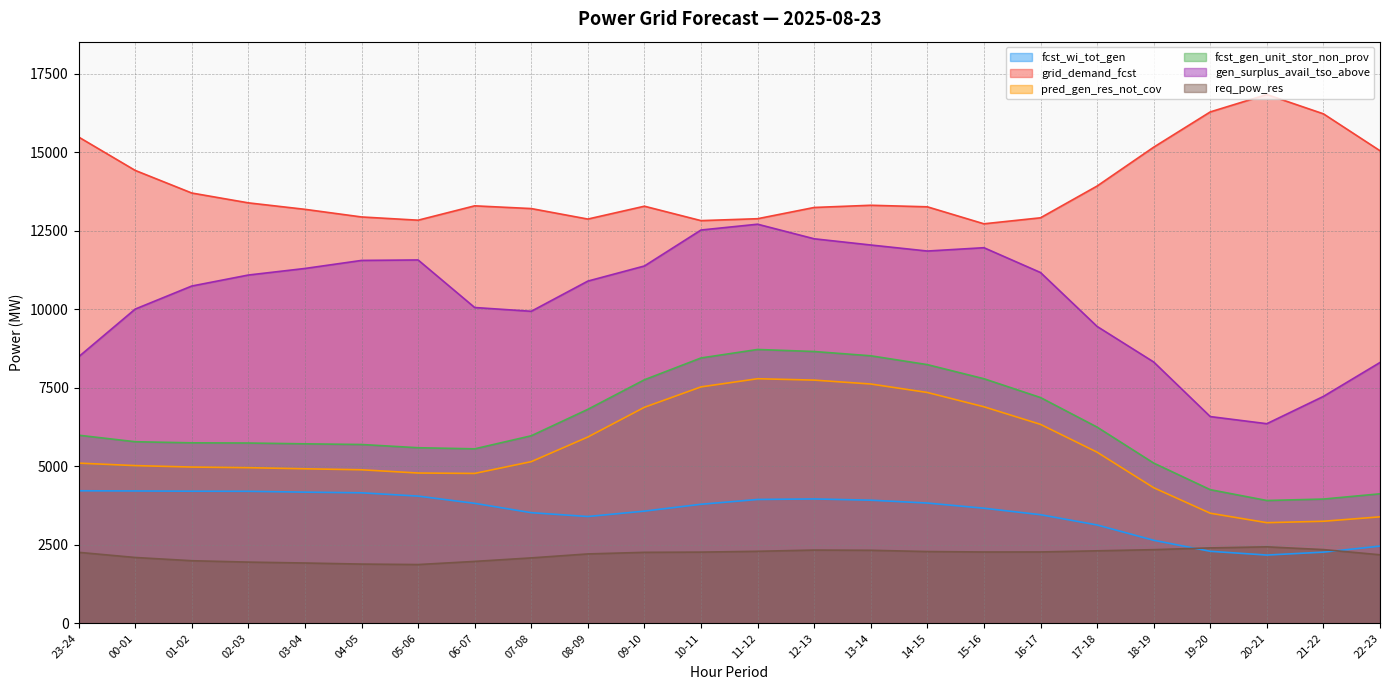

Reading right to left, list all the values displayed in this chart.

fcst_wi_tot_gen: 22-23=2458	21-22=2266	20-21=2173	19-20=2293	18-19=2644	17-18=3131	16-17=3458	15-16=3664	14-15=3829	13-14=3920	12-13=3960	11-12=3943	10-11=3790	09-10=3572	08-09=3400	07-08=3522	06-07=3820	05-06=4050	04-05=4155	03-04=4176	02-03=4203	01-02=4206	00-01=4214	23-24=4220
grid_demand_fcst: 22-23=15045	21-22=16220	20-21=16834	19-20=16281	18-19=15158	17-18=13921	16-17=12910	15-16=12719	14-15=13260	13-14=13309	12-13=13239	11-12=12881	10-11=12820	09-10=13279	08-09=12870	07-08=13204	06-07=13291	05-06=12834	04-05=12937	03-04=13180	02-03=13386	01-02=13699	00-01=14419	23-24=15482
pred_gen_res_not_cov: 22-23=3390	21-22=3249	20-21=3204	19-20=3505	18-19=4317	17-18=5448	16-17=6334	15-16=6894	14-15=7349	13-14=7619	12-13=7743	11-12=7787	10-11=7527	09-10=6878	08-09=5931	07-08=5147	06-07=4772	05-06=4785	04-05=4888	03-04=4920	02-03=4955	01-02=4975	00-01=5021	23-24=5100
fcst_gen_unit_stor_non_prov: 22-23=4123	21-22=3956	20-21=3910	19-20=4255	18-19=5102	17-18=6247	16-17=7188	15-16=7787	14-15=8236	13-14=8517	12-13=8653	11-12=8718	10-11=8448	09-10=7754	08-09=6813	07-08=5971	06-07=5555	05-06=5590	04-05=5693	03-04=5714	02-03=5740	01-02=5746	00-01=5781	23-24=5989
gen_surplus_avail_tso_above: 22-23=8304	21-22=7224	20-21=6355	19-20=6582	18-19=8320	17-18=9452	16-17=11168	15-16=11958	14-15=11852	13-14=12044	12-13=12242	11-12=12706	10-11=12521	09-10=11376	08-09=10895	07-08=9934	06-07=10054	05-06=11568	04-05=11553	03-04=11297	02-03=11088	01-02=10738	00-01=10004	23-24=8485
req_pow_res: 22-23=2182	21-22=2347	20-21=2435	19-20=2401	18-19=2345	17-18=2308	16-17=2272	15-16=2271	14-15=2285	13-14=2325	12-13=2332	11-12=2293	10-11=2267	09-10=2260	08-09=2209	07-08=2083	06-07=1971	05-06=1871	04-05=1886	03-04=1920	02-03=1949	01-02=1993	00-01=2096	23-24=2260